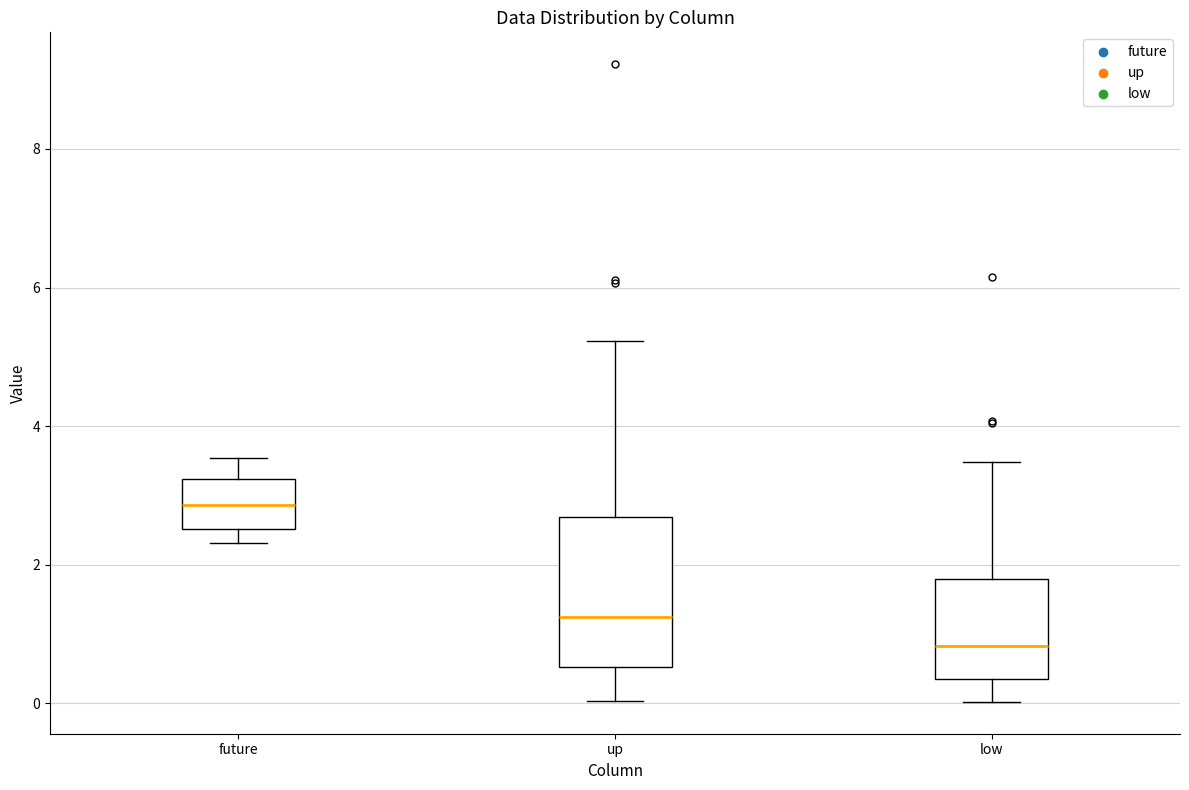

Comparing the boxes themselves (not the whiskers), which one is the tallest?

up